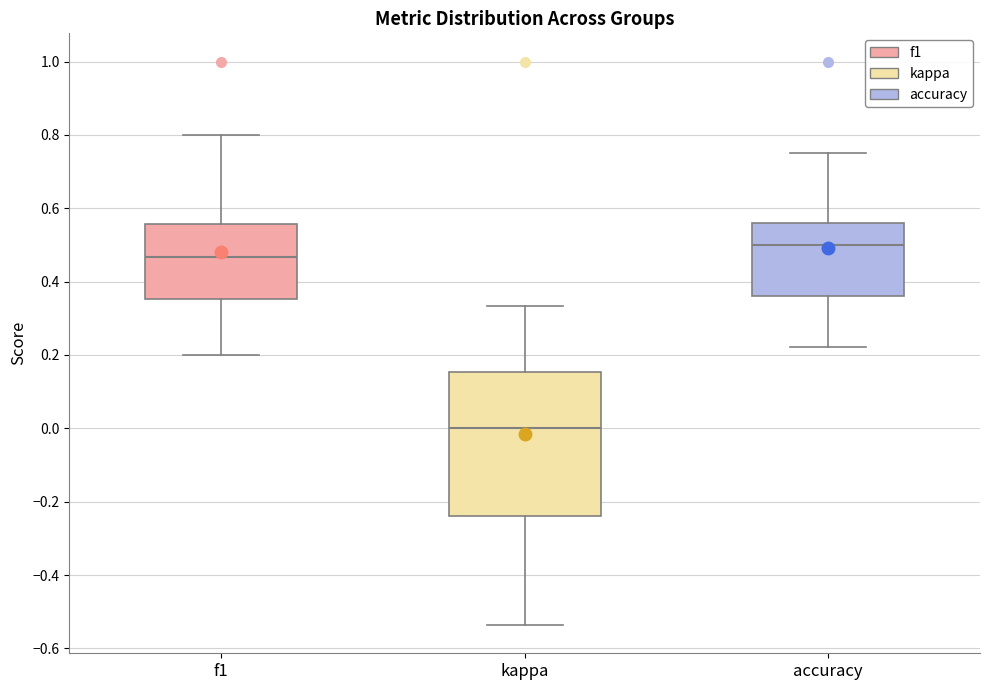

Reading left to right, read every box against the y-axis: the position of its median line, the range the box covers, and the ends of its whiskers. The values are not printed on the chart, so give them approximately, as read against the axis.

f1: median 0.46, box 0.36 to 0.56, whiskers 0.20 to 0.80
kappa: median 0.00, box -0.24 to 0.16, whiskers -0.54 to 0.34
accuracy: median 0.50, box 0.36 to 0.56, whiskers 0.22 to 0.76